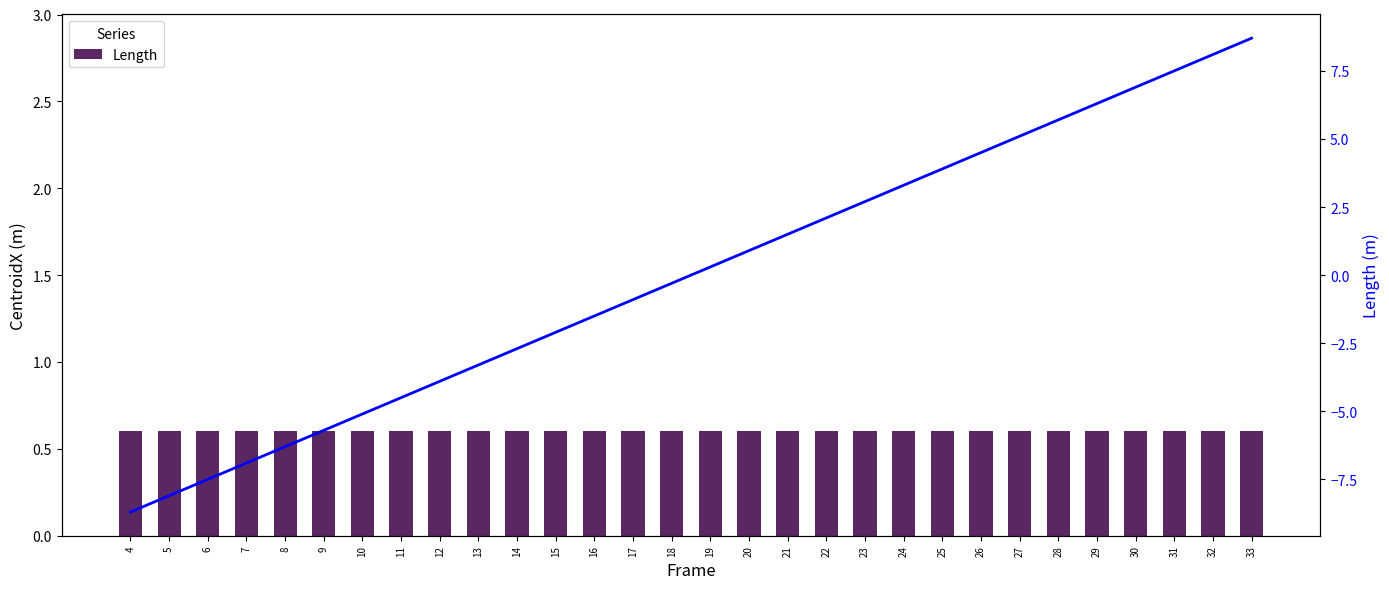

Rank the series by their average value, from lowest to highest.

CentroidX, Length